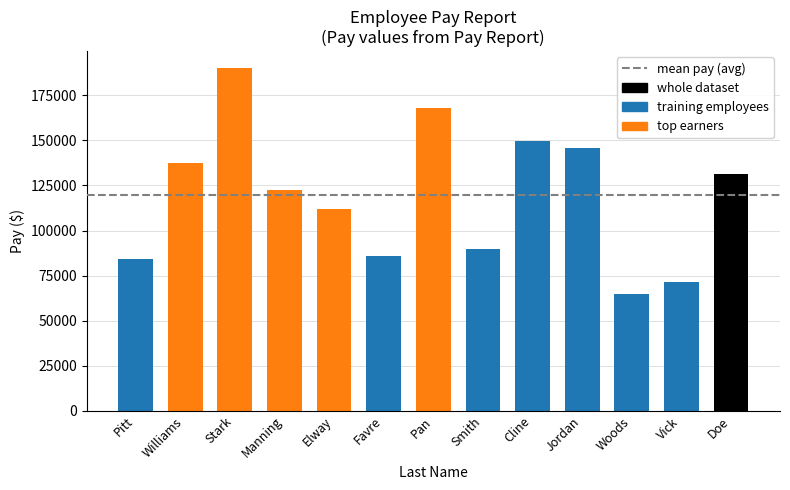

How many distinct data groups are displayed?

1